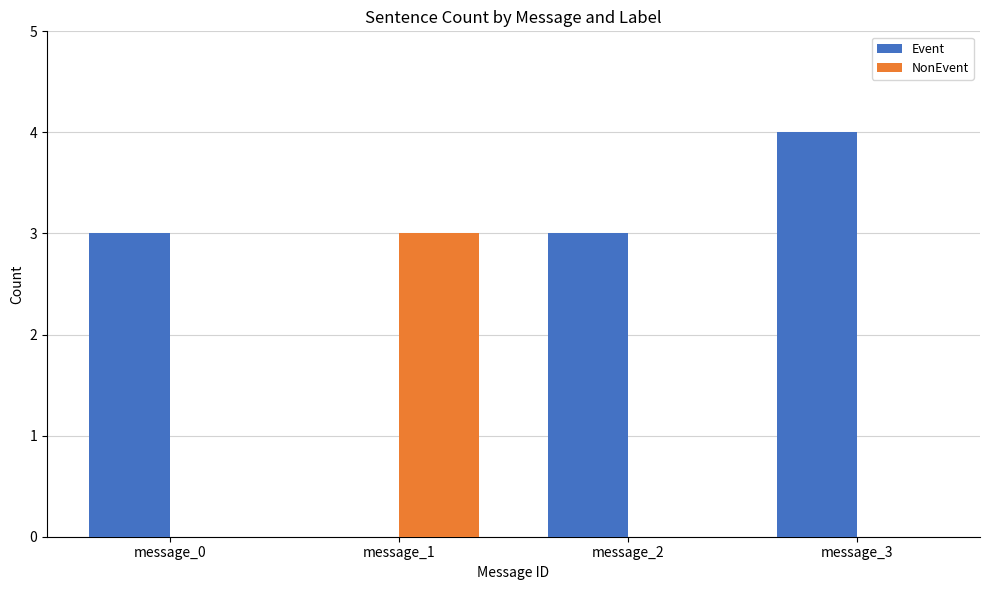

Which category has the highest value in the NonEvent series?

message_1